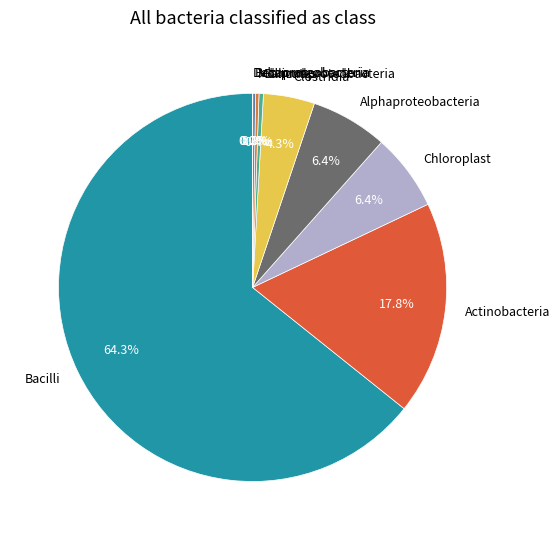

Is there a majority slice in this chart?

Yes